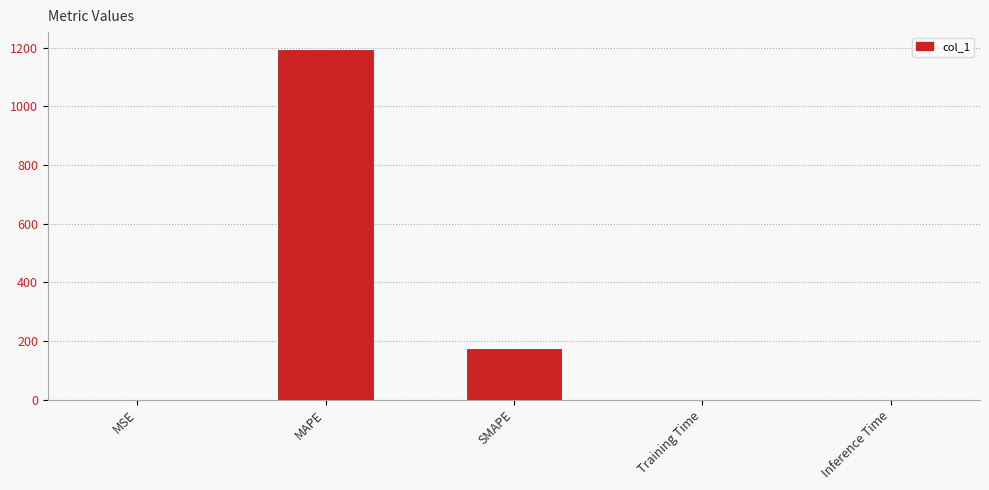

Is it true that the value at MAPE is 325.2?

False